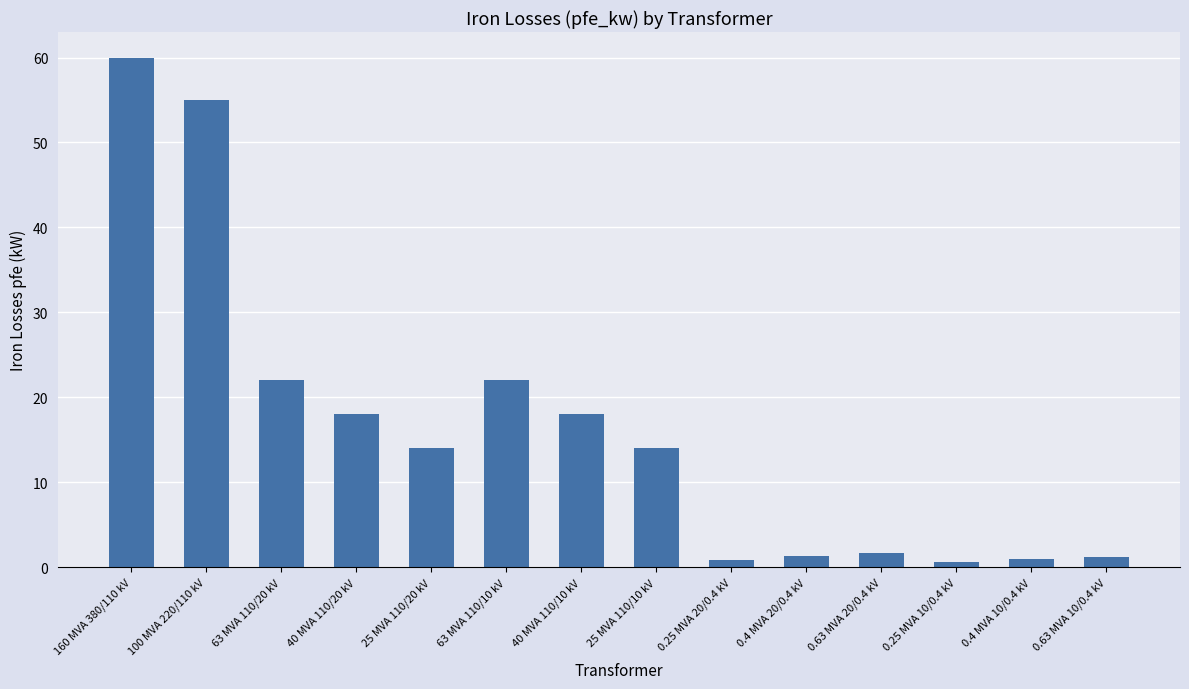

The chart shows a value of 5.7 at 63 MVA 110/10 kV. True or false?

False